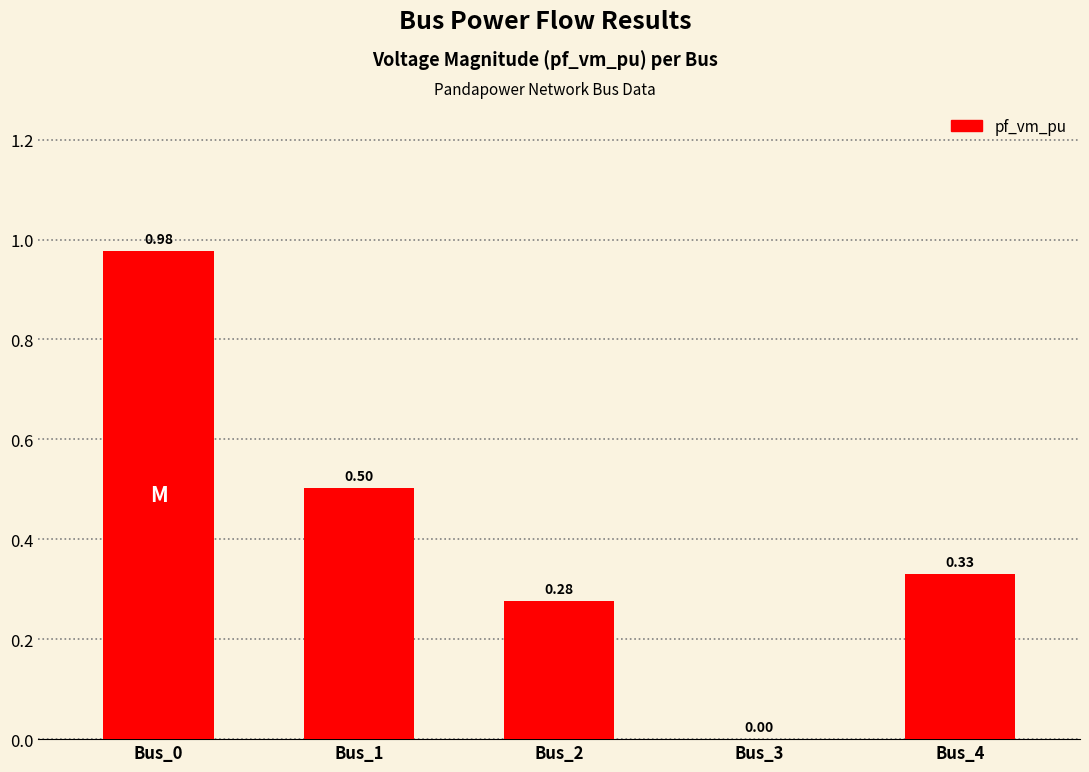

What is the sum of all values?

2.1